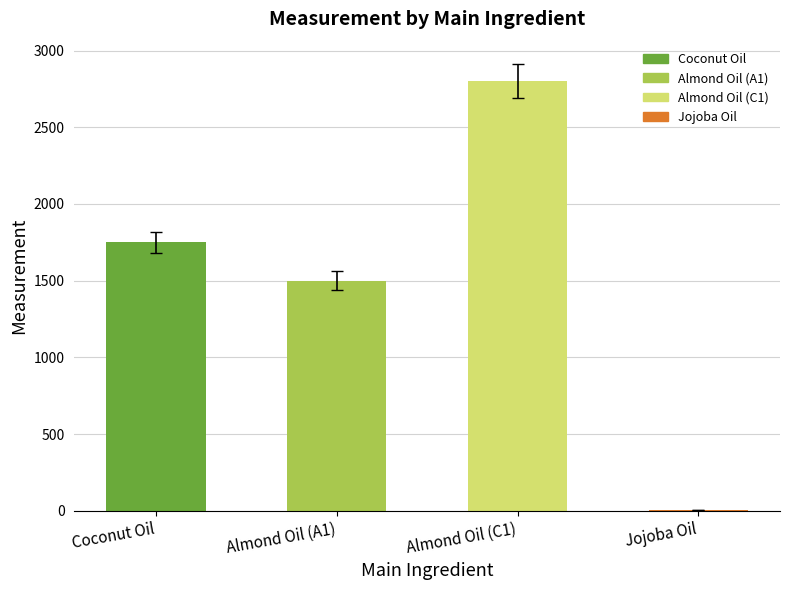

What is the sum of all values?

6057.5